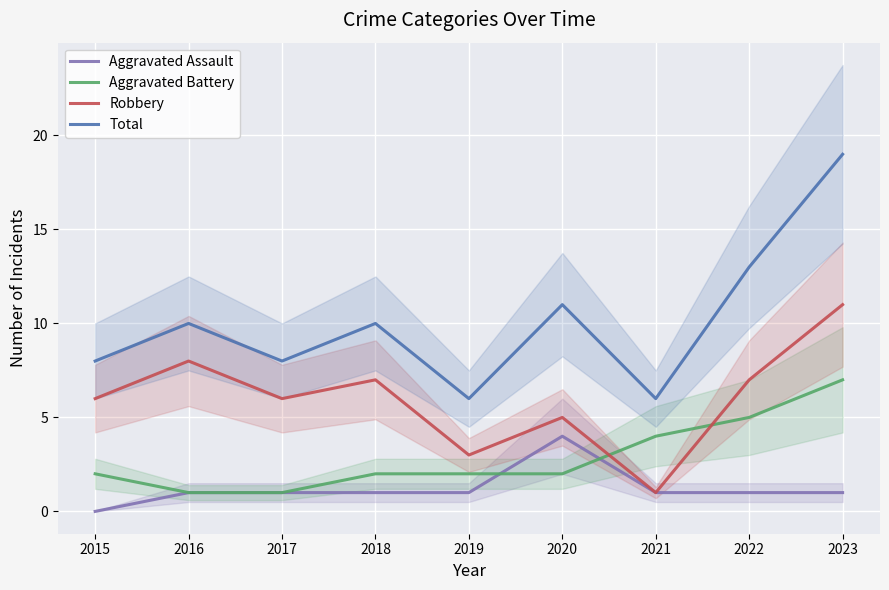

At which label does Total reach its peak?

2023